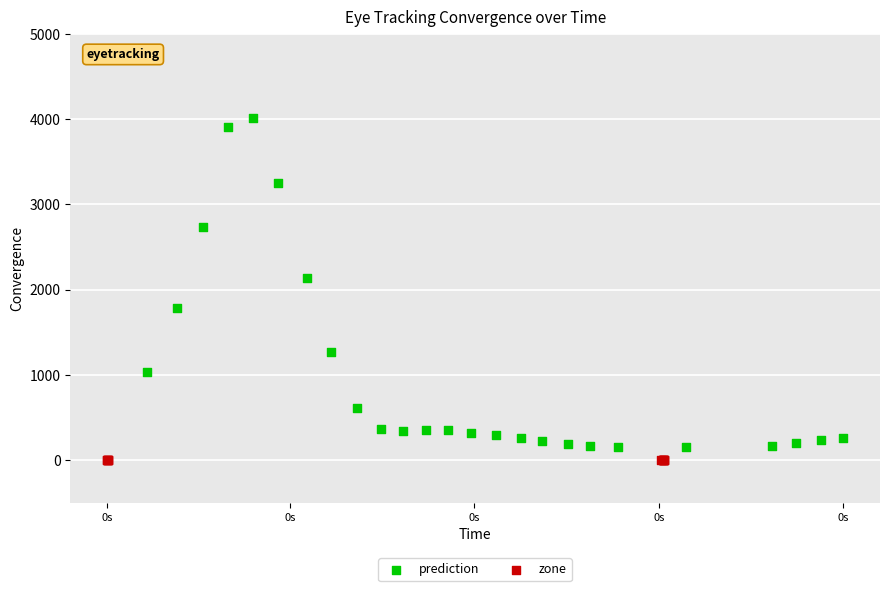

Which series reaches the maximum Y coordinate?

prediction